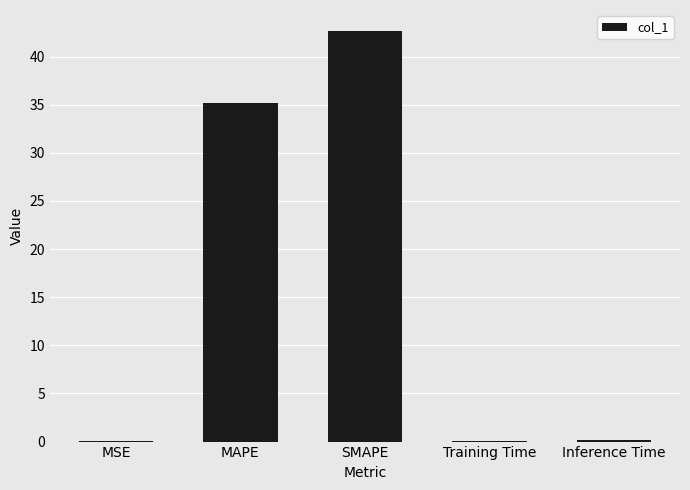

What is the sum of the values at MAPE and SMAPE?

77.9